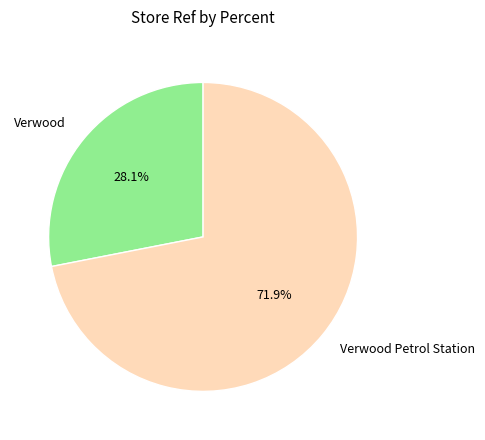

Is there a majority slice in this chart?

Yes